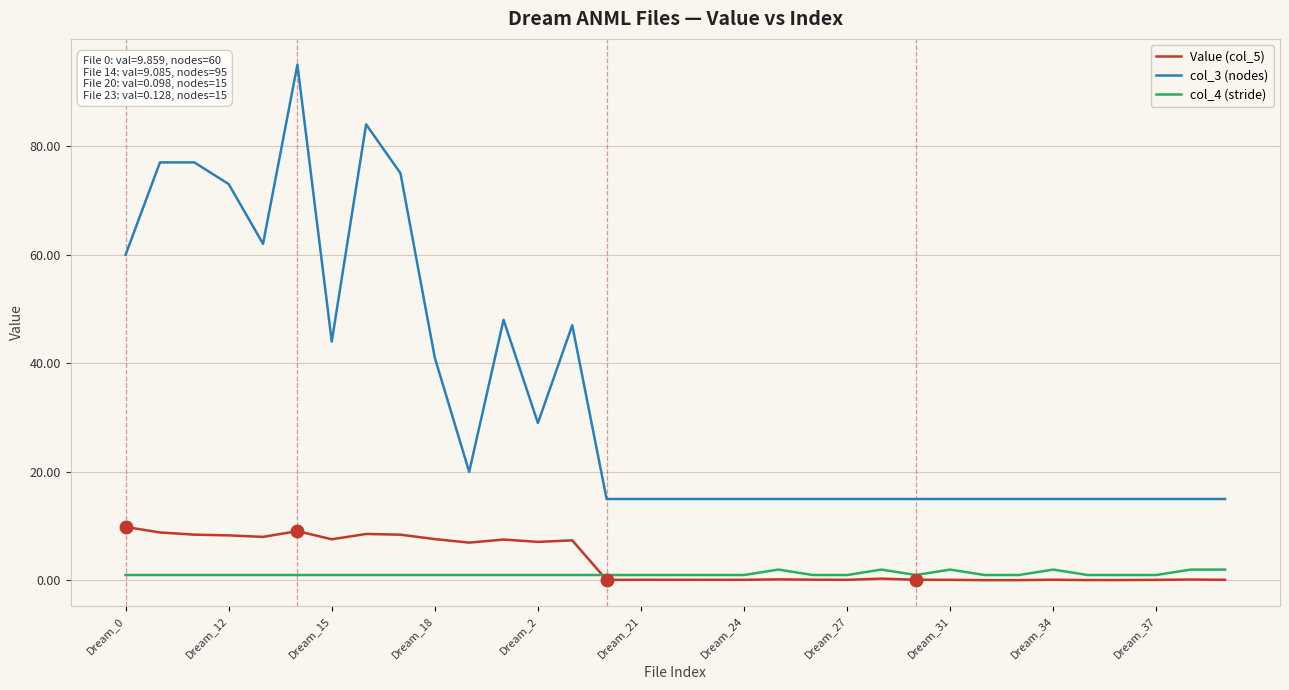

What is the maximum value shown in the chart?

95.0